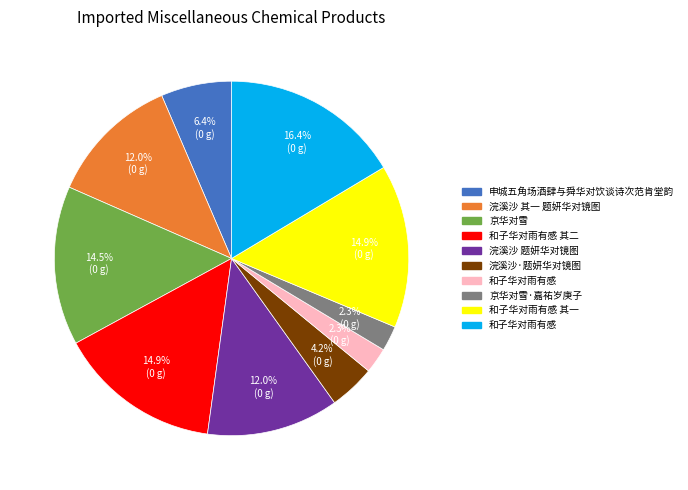

Does any single category account for the majority?

No